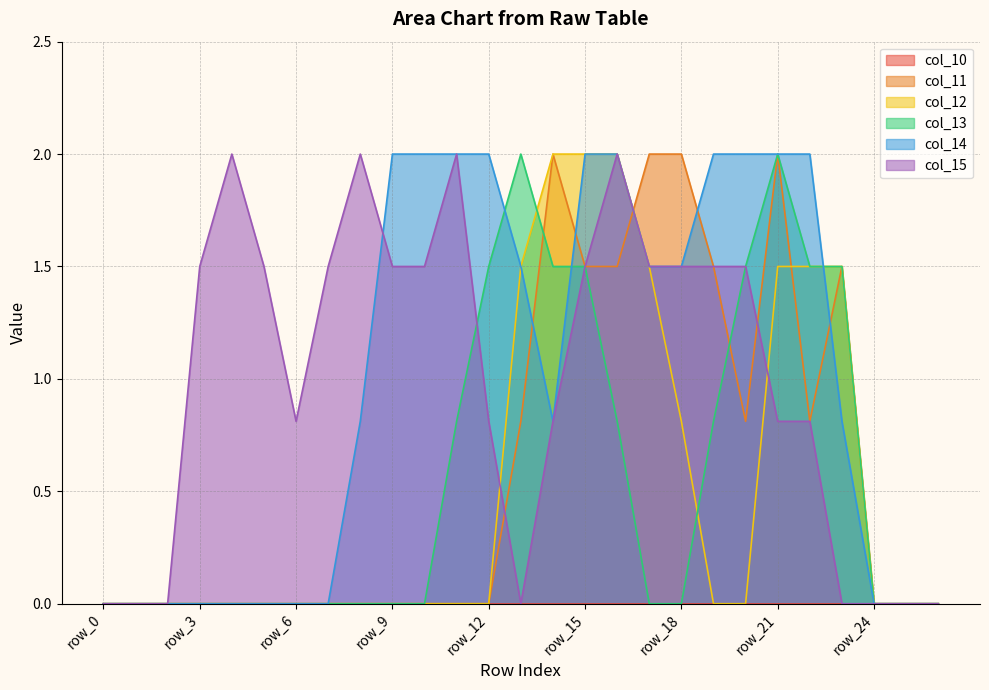

How many data points in col_12 are above 0?

9